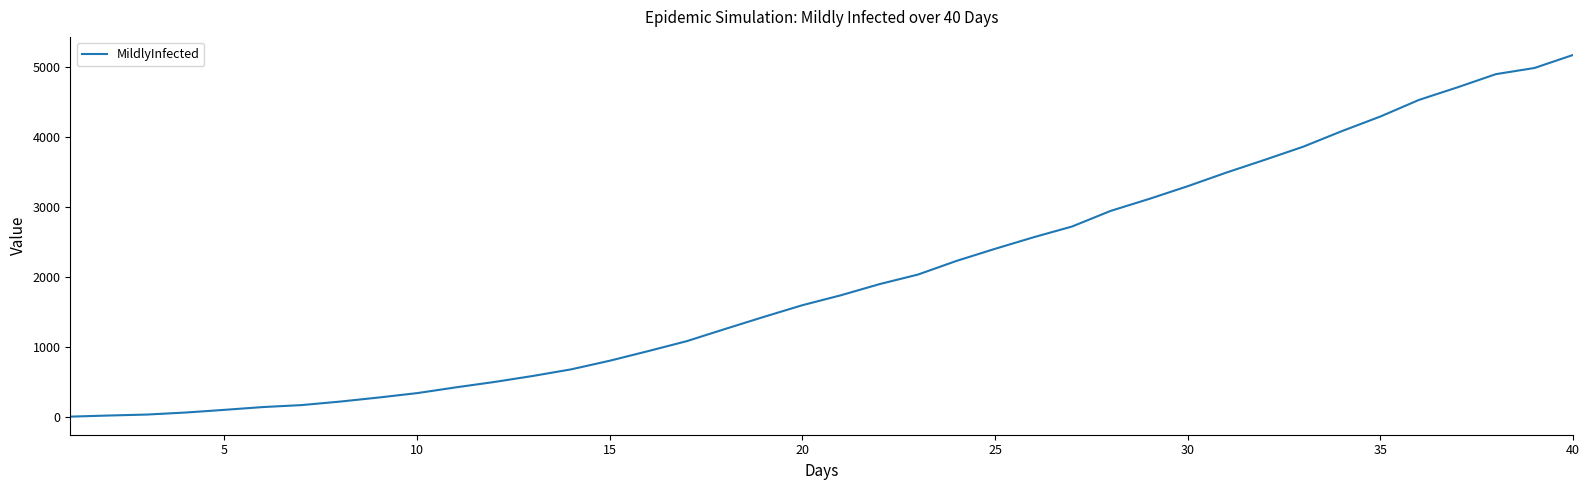

How many values are below 1738?

20